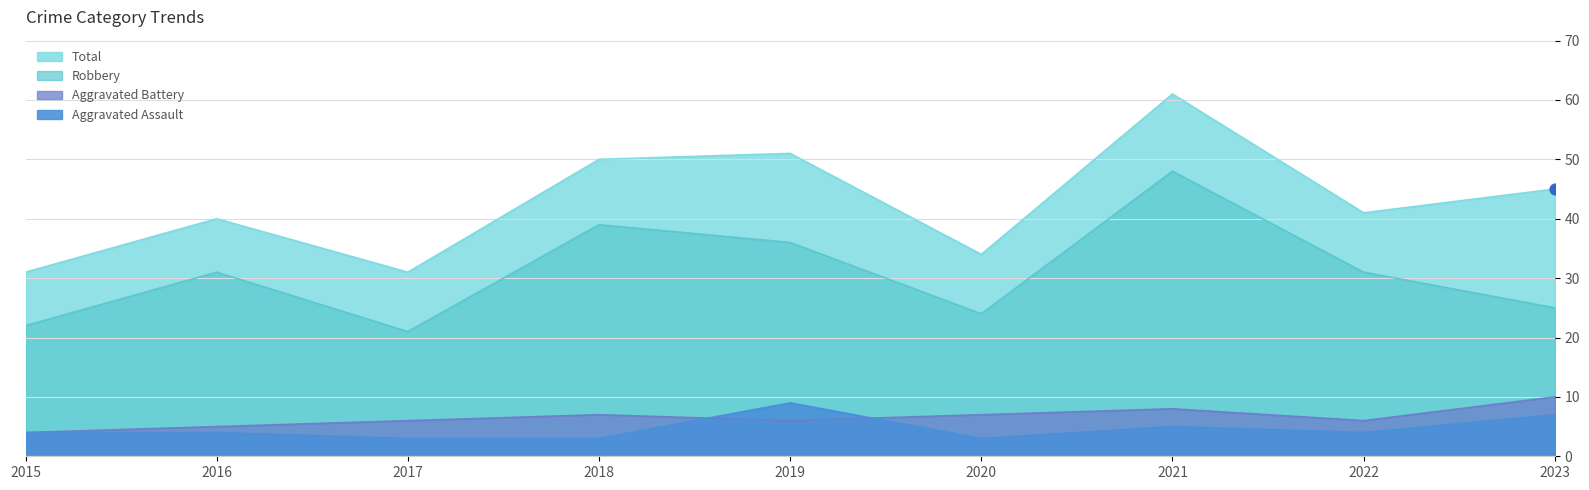

At which category is the sum across all series the highest?

2021